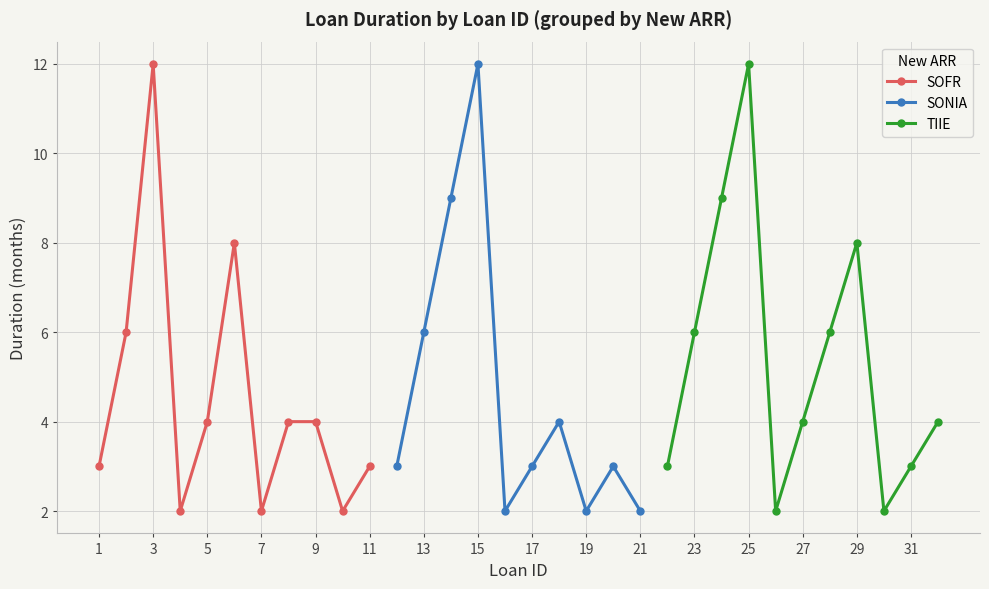

Rank the categories by Duration value from highest to lowest.

3, 15, 25, 14, 24, 6, 29, 2, 13, 23, 28, 5, 8, 9, 18, 27, 32, 1, 11, 12, 17, 20, 22, 31, 4, 7, 10, 16, 19, 21, 26, 30